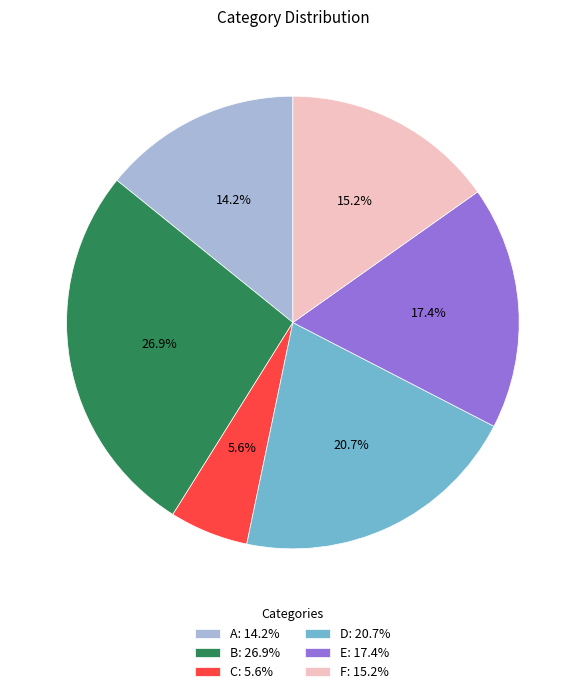

How many slices are in this pie chart?

6